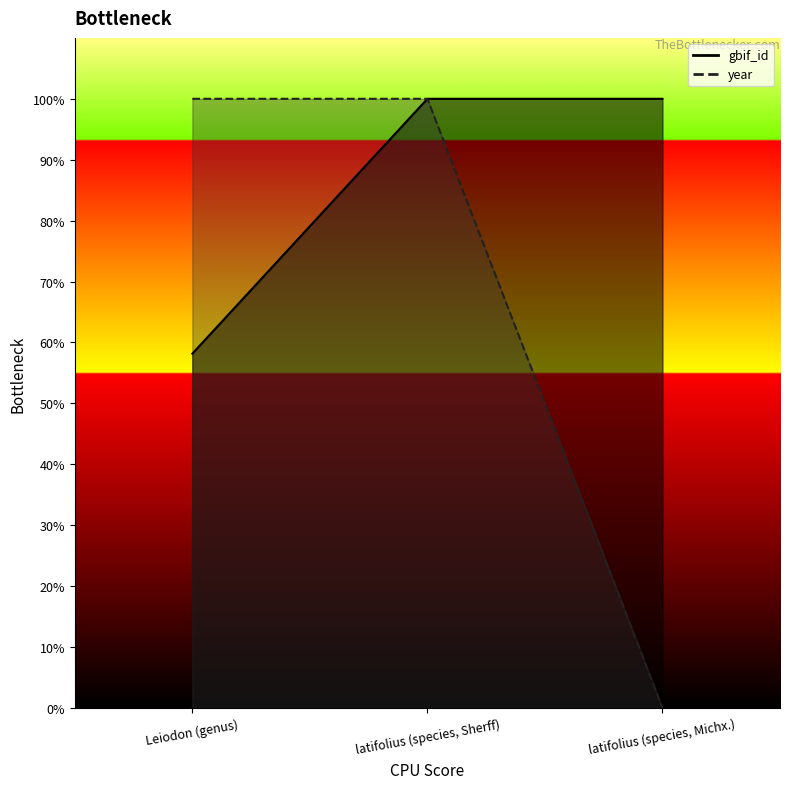

Which series has the largest total across all categories?

gbif_id